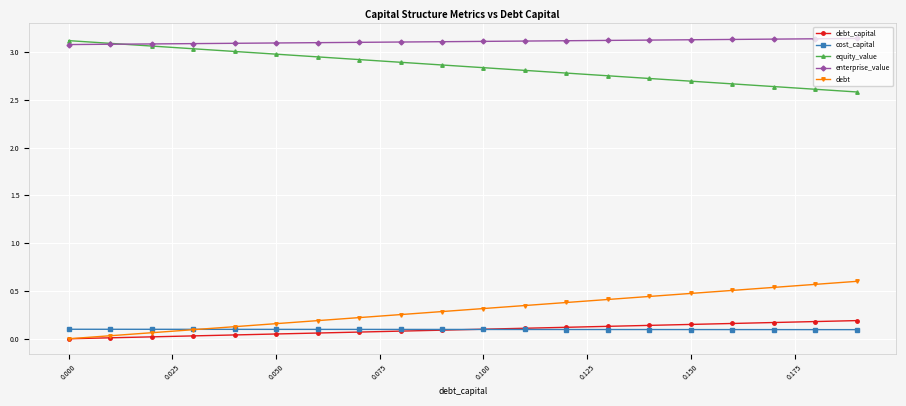

What is the value of the equity_value point at the 15th from the left?

2.7